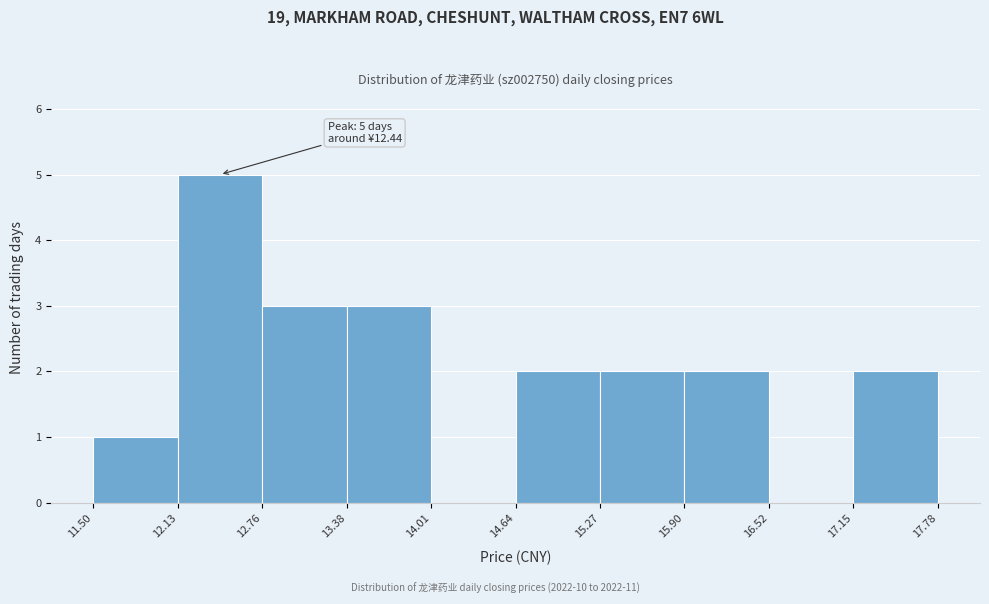

Over which range of the x-axis is the bar tallest?

12.13 to 12.76